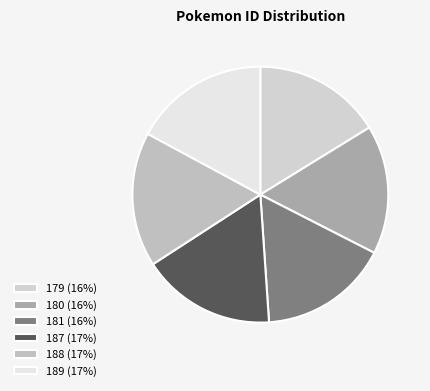

How many segments does this pie chart have?

6